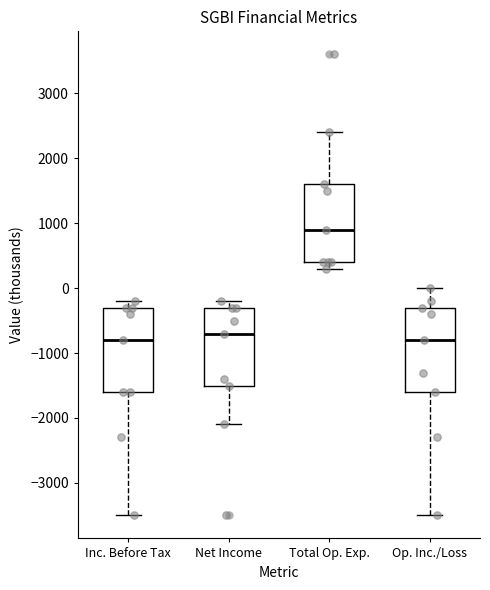

Where is the upper edge of the box for Total Op. Exp. on the y-axis? The values are not printed on the chart, so give them approximately, as read against the axis.

1600